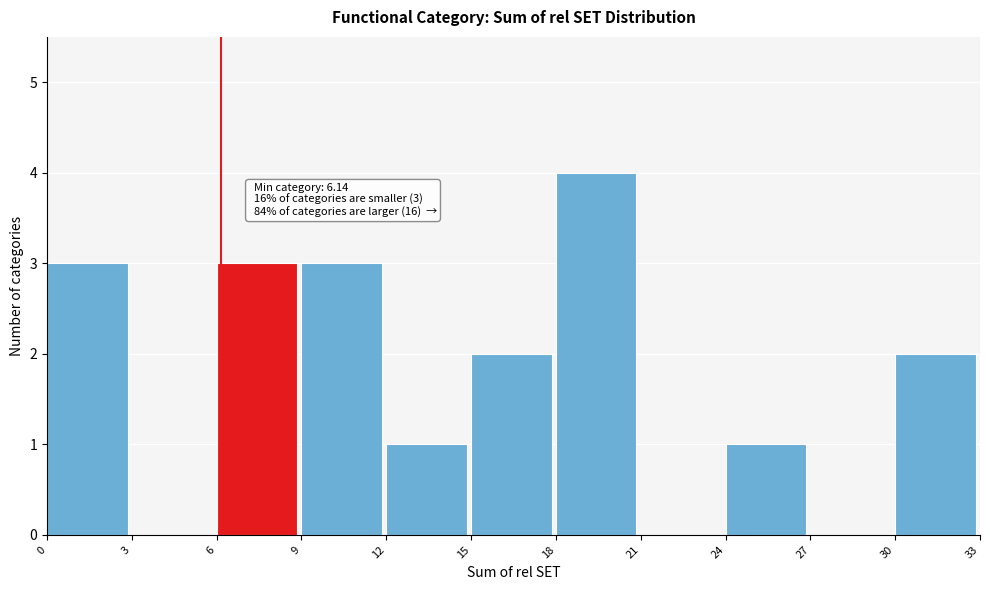

Which range on the x-axis has the tallest bar?

18 to 21